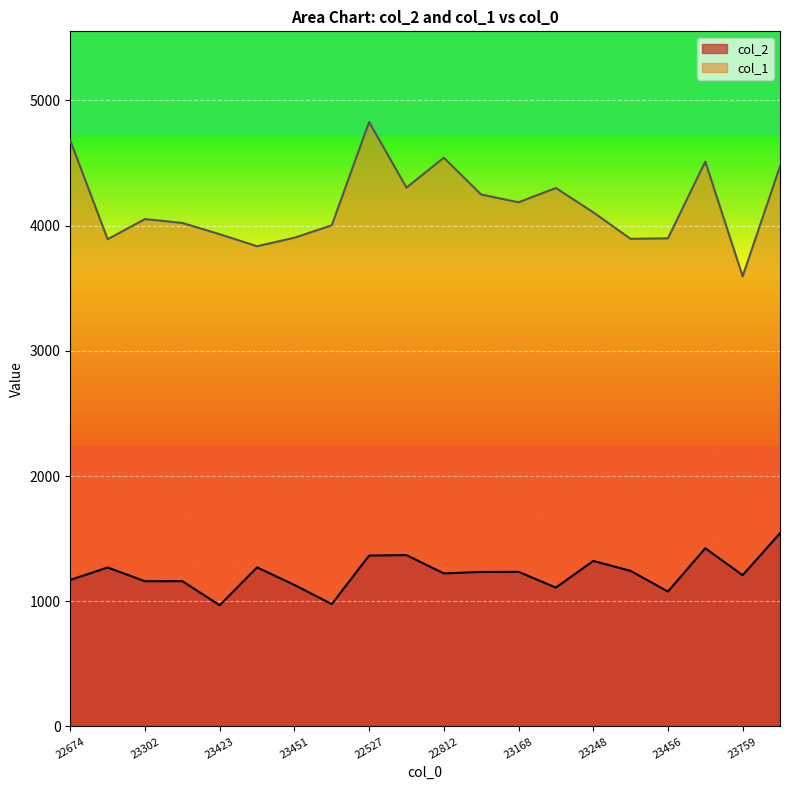

At which category does the chart reach its minimum across all series?

23423